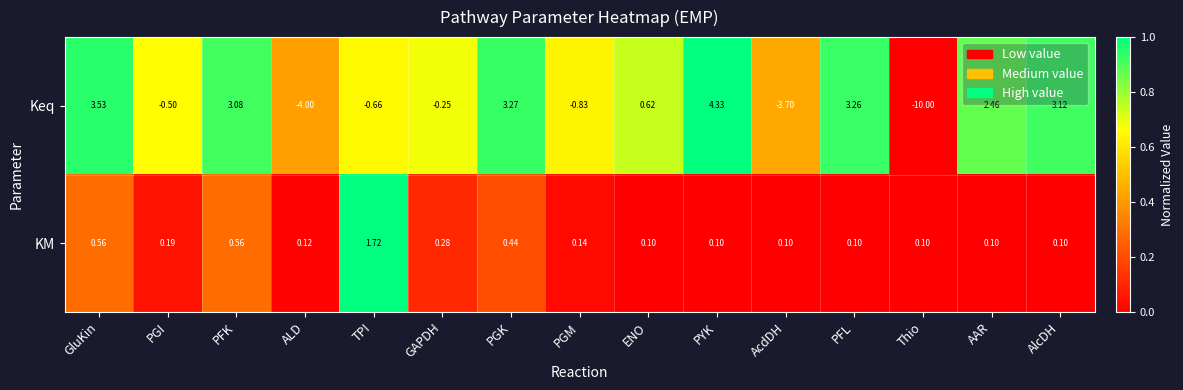

Which series has the largest total across all categories?

KM